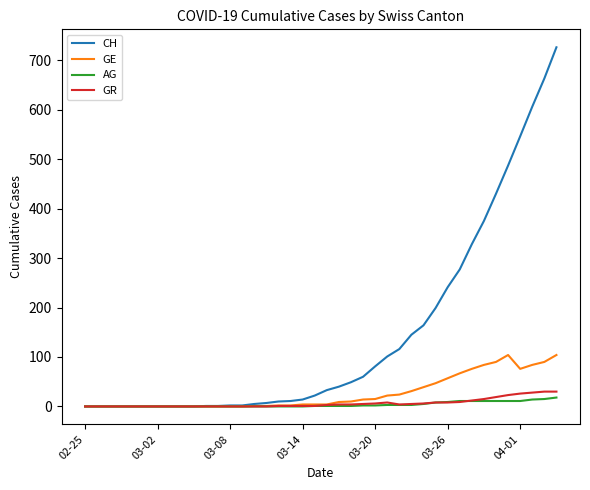

Which series has the widest spread of values?

CH